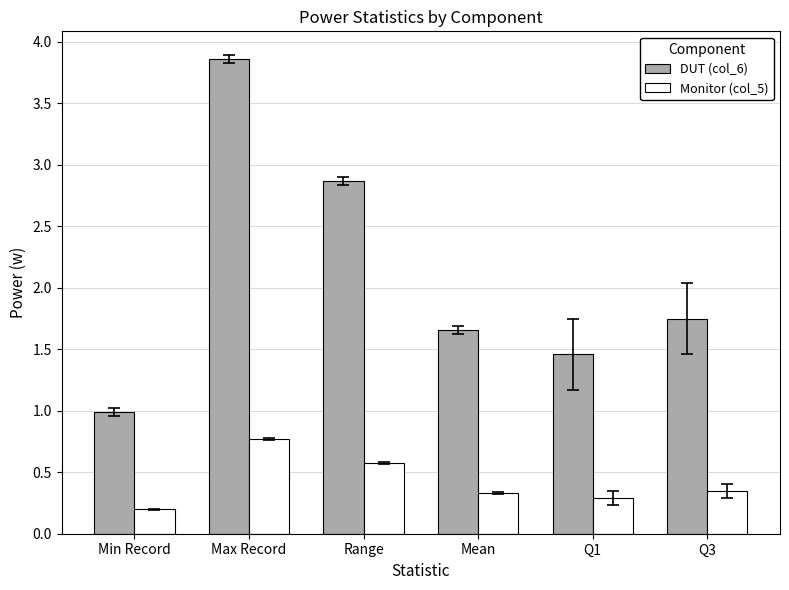

What is the spread (max minus min) of values at Min Record?

0.8